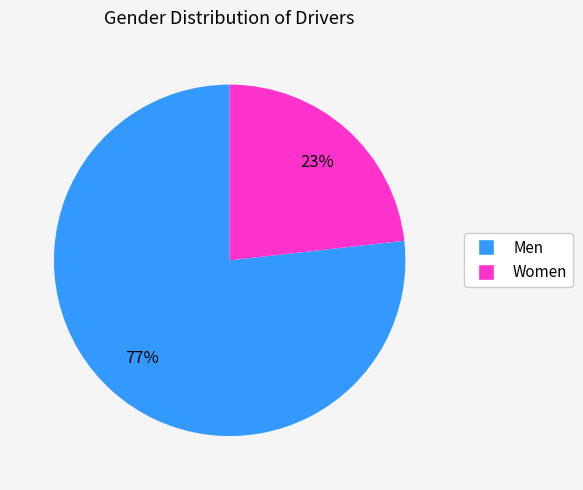

To the nearest percent, what is the average slice percentage?

50%